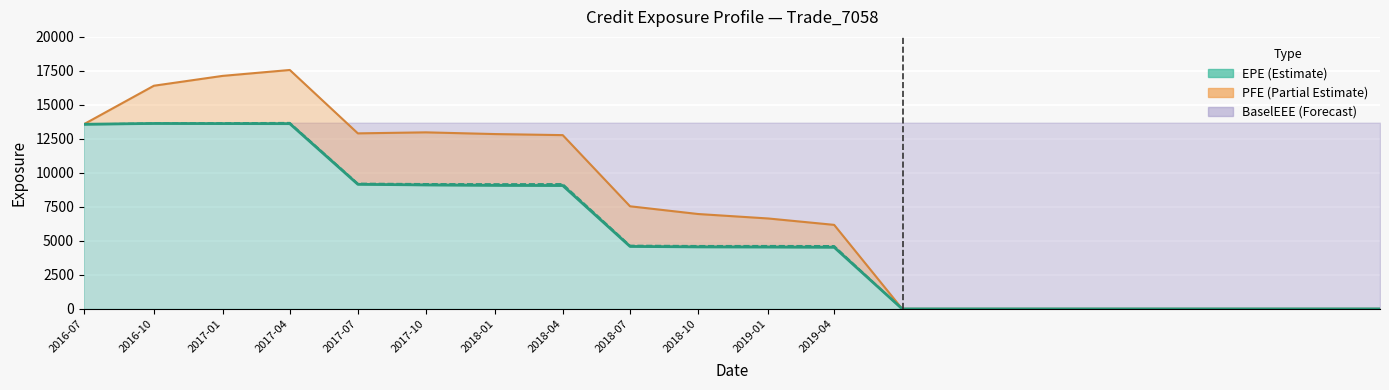

True or false: PFE and BaselEE intersect in this chart.

False